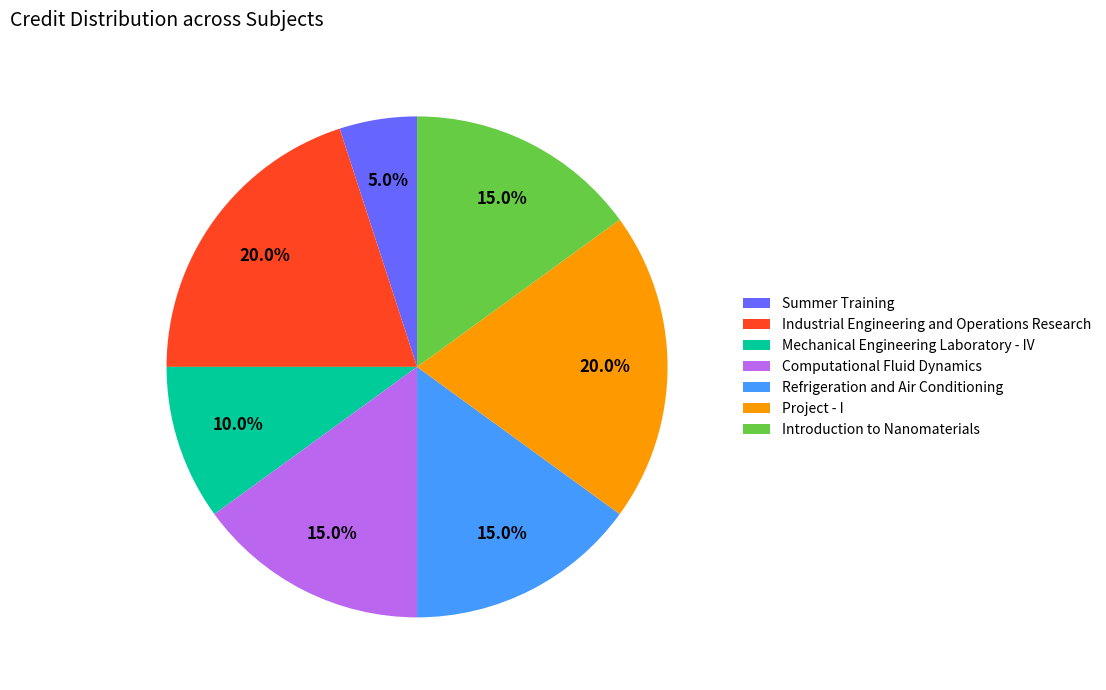

To the nearest percent, what is the average slice percentage?

14%